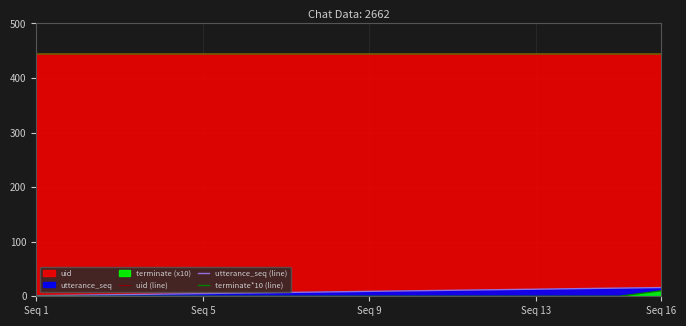

Reading left to right, what are all the values shown in this chart?

uid (line): 444	444	444	444	444	444	444	444	444	444	444	444	444	444	444	444
utterance_seq (line): 1	2	3	4	5	6	7	8	9	10	11	12	13	14	15	16
terminate*10 (line): 0	0	0	0	0	0	0	0	0	0	0	0	0	0	0	10